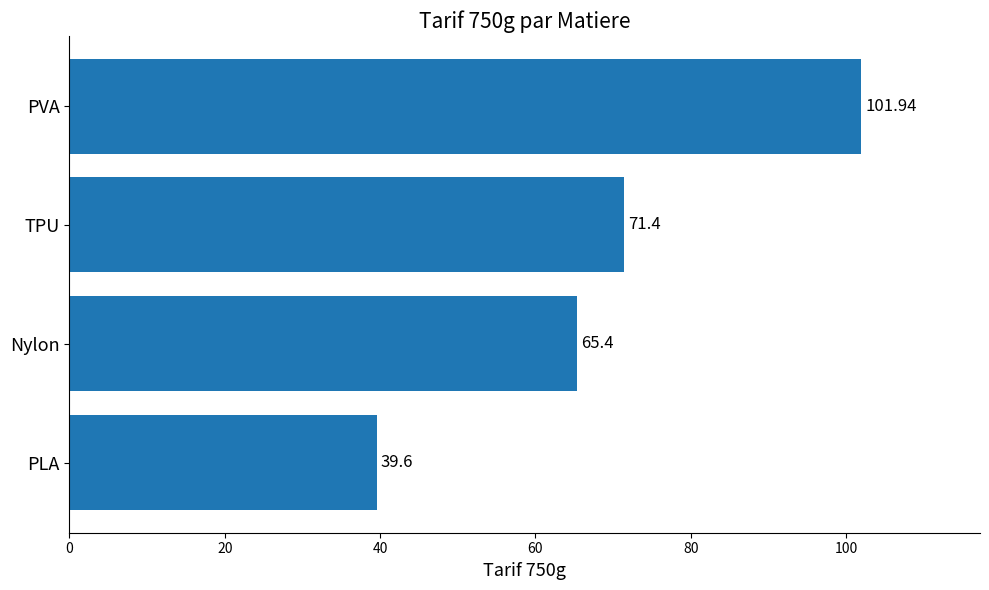

What is the label of the 4th bar from the top?

PLA